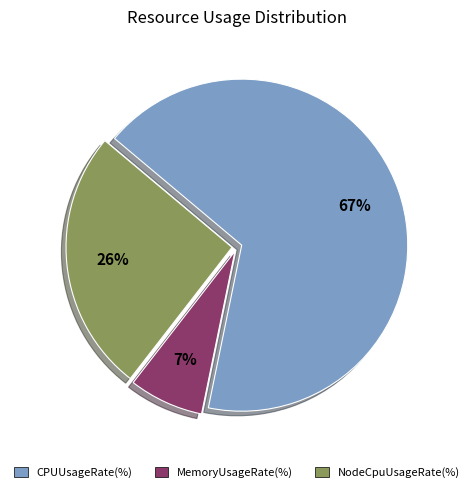

To the nearest percent, what is the difference between the largest and smallest slice percentages?

60%